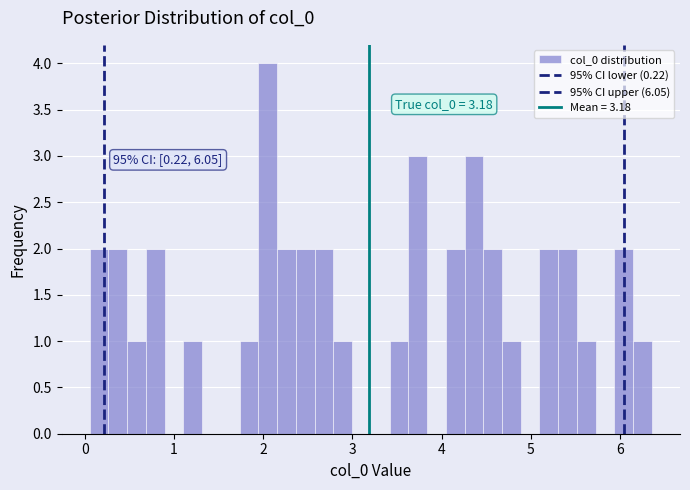

Around what value on the x-axis is the tallest bar? Give the approximate position of its centre, as read against the axis.

2.1